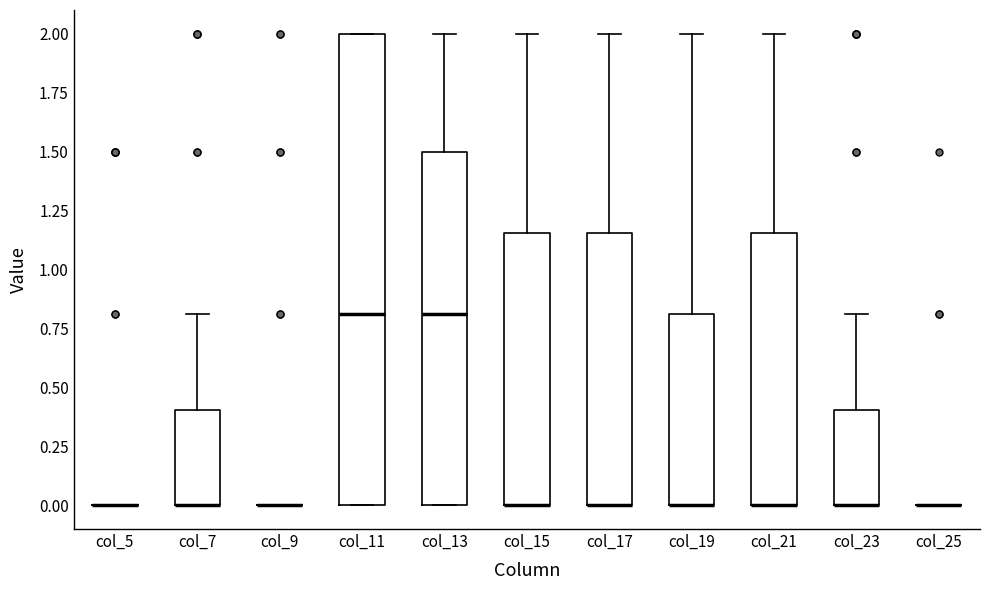

Which box is the tallest, from its lower edge to its upper edge?

col_11